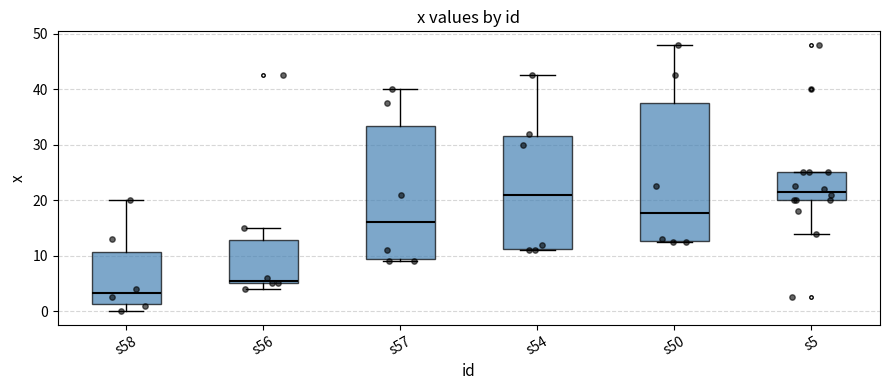

Reading left to right, read every box against the y-axis: the position of its median line, the range the box covers, and the ends of its whiskers. The values are not printed on the chart, so give them approximately, as read against the axis.

s58: median 3, box 1 to 11, whiskers 0 to 20
s56: median 6, box 5 to 13, whiskers 4 to 15
s57: median 16, box 10 to 33, whiskers 9 to 40
s54: median 21, box 11 to 32, whiskers 11 to 43
s50: median 18, box 13 to 38, whiskers 13 to 48
s5: median 22, box 20 to 25, whiskers 14 to 25